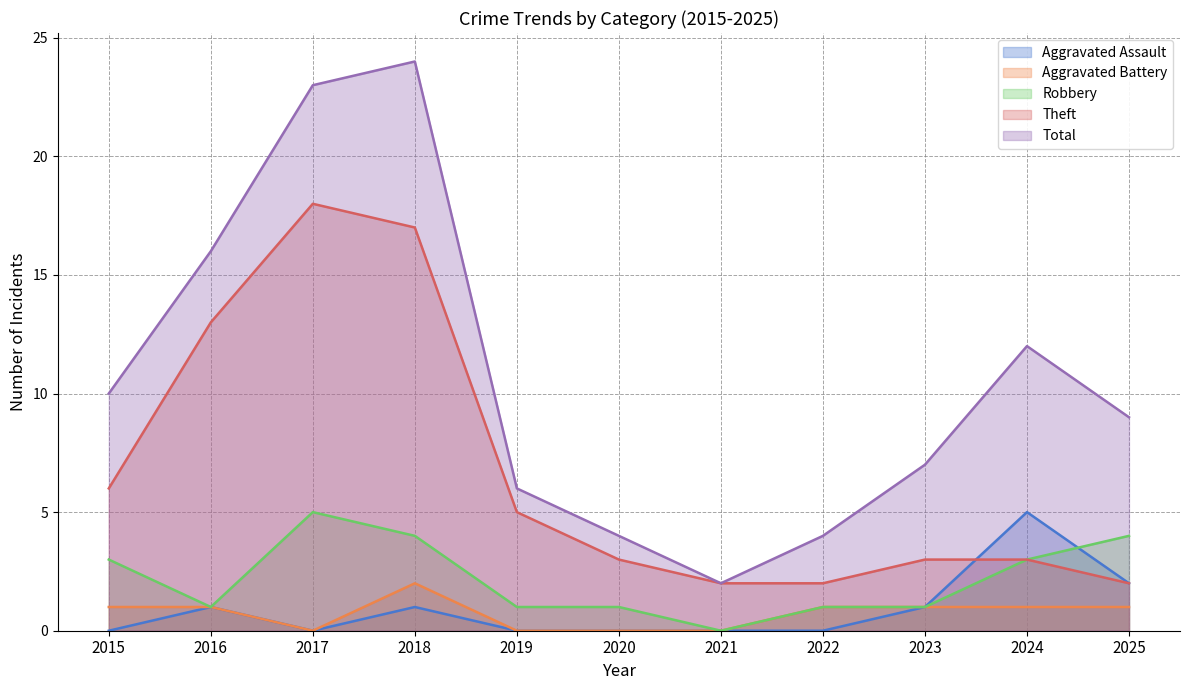

True or false: Total has more than 2 points higher than both neighbors.

False